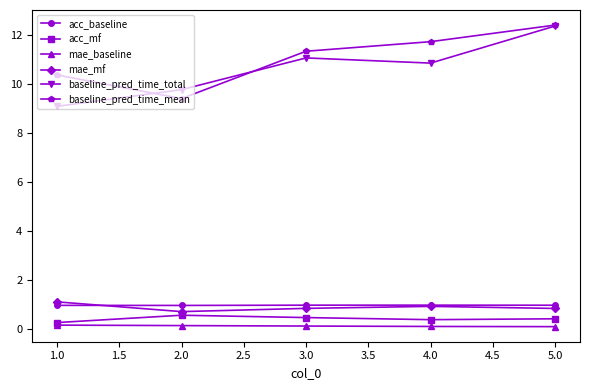

What is the value of the acc_mf point at the 1st from the left?

0.3